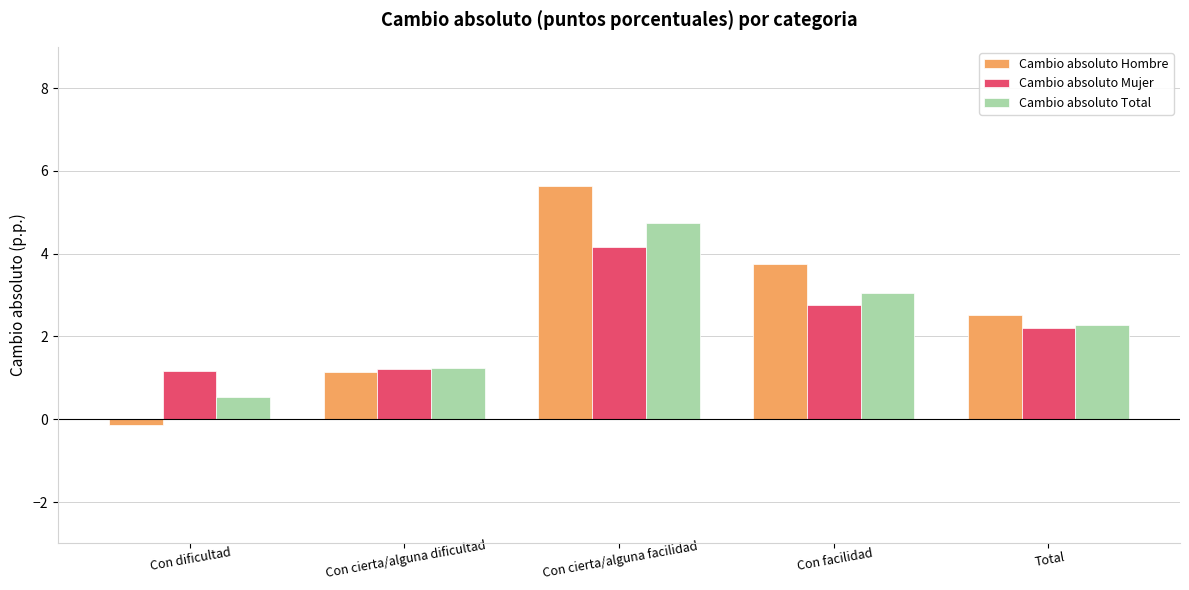

What is the label of the 2nd bar from the right?

Con facilidad